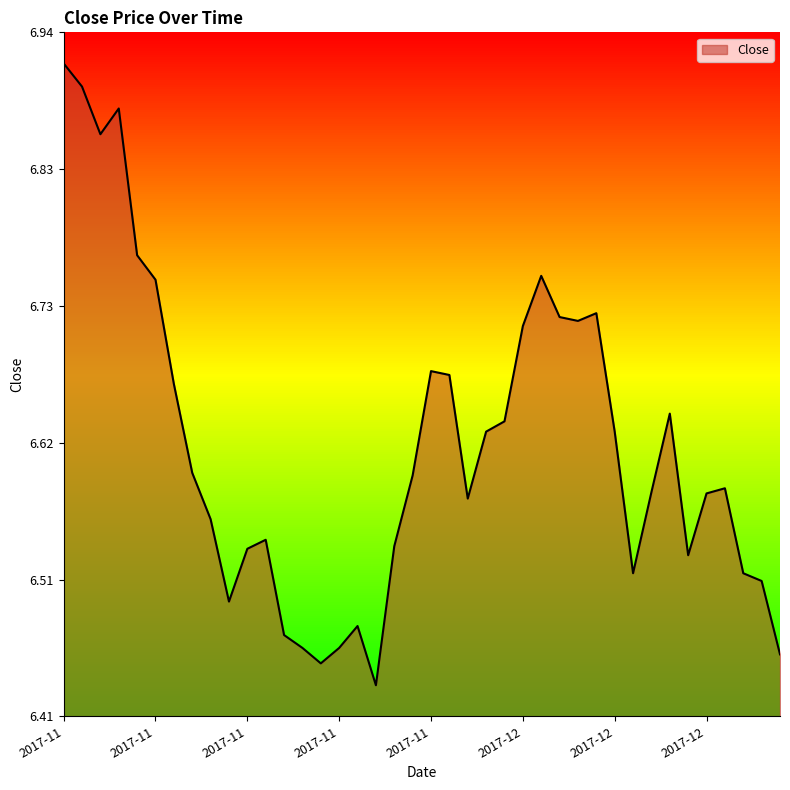

Does the chart have visible grid lines?

No